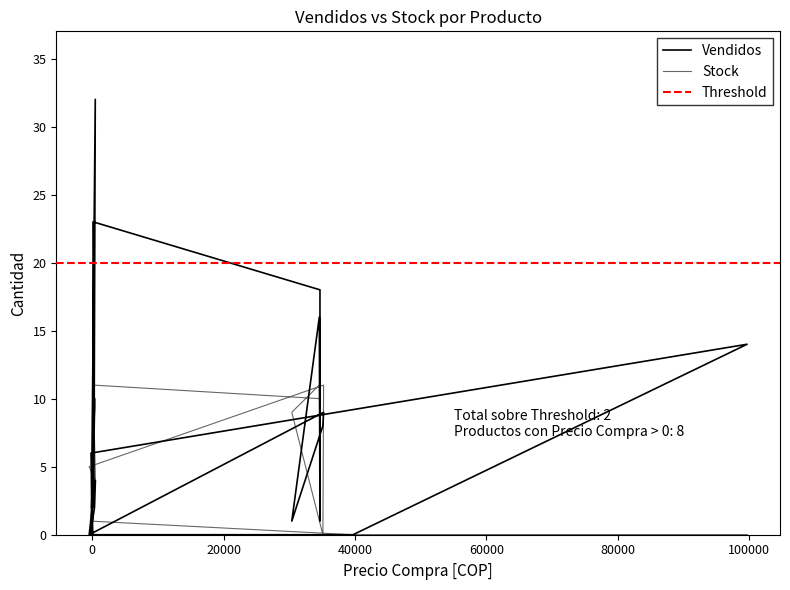

After their last crossing, which series has the higher values: Vendidos or Stock?

Vendidos